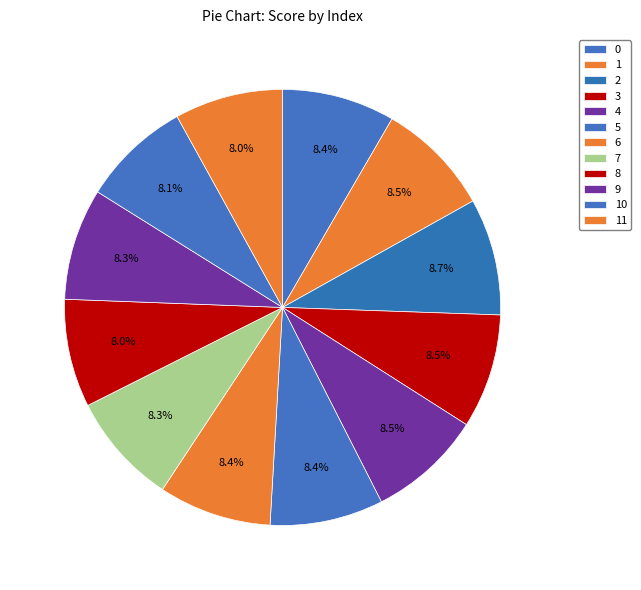

Which category has the biggest portion of the pie?

2